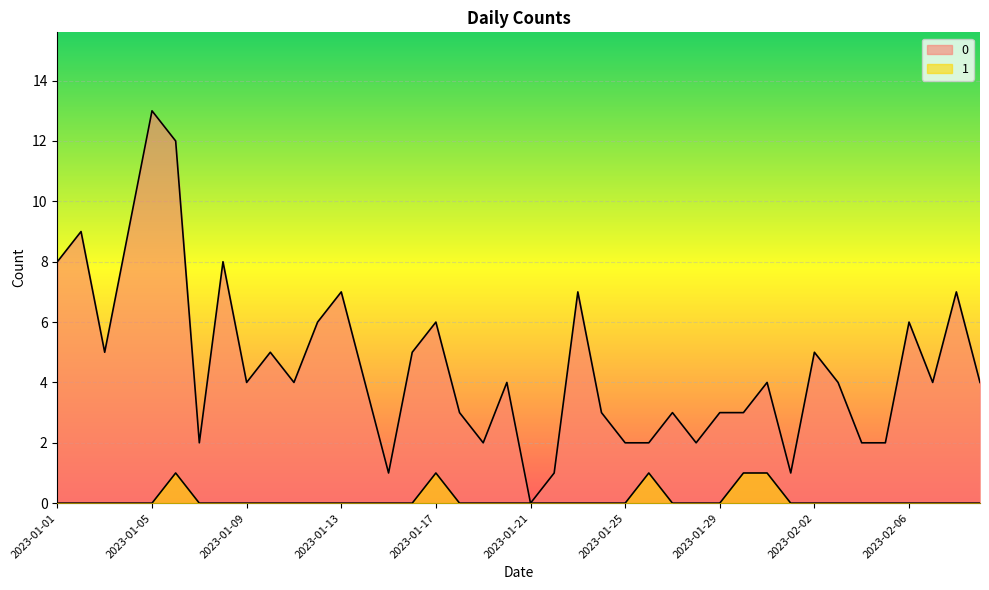

True or false: 0 has a value of 2 at 2023-01-11.

False